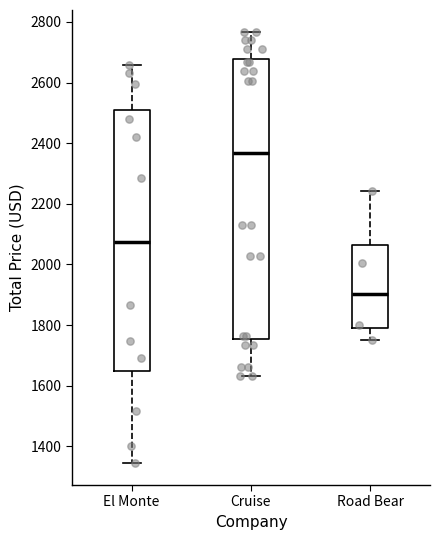

Reading left to right, read every box against the y-axis: the position of its median line, the range the box covers, and the ends of its whiskers. The values are not printed on the chart, so give them approximately, as read against the axis.

El Monte: median 2080, box 1640 to 2500, whiskers 1340 to 2660
Cruise: median 2360, box 1760 to 2680, whiskers 1640 to 2760
Road Bear: median 1900, box 1780 to 2060, whiskers 1760 to 2240